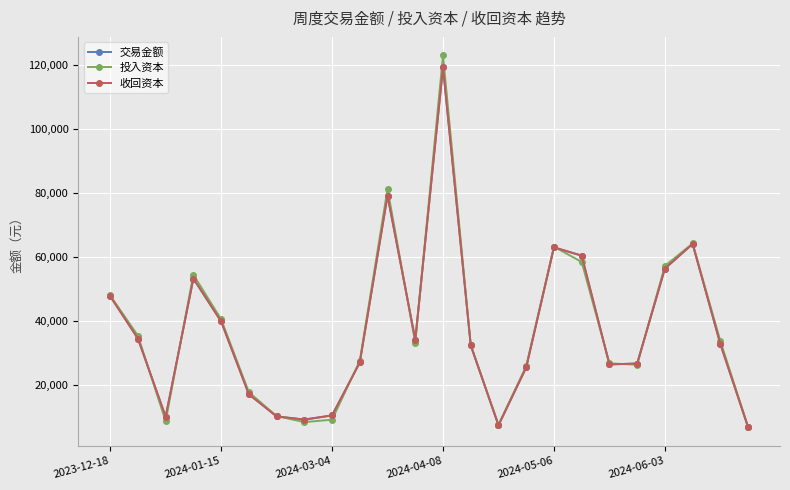

How many intersections are there between 收回资本 and 投入资本?

10